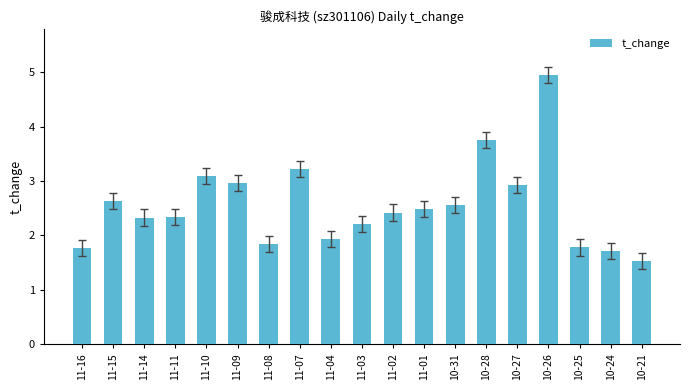

Which label corresponds to the smallest value in the chart?

10-21